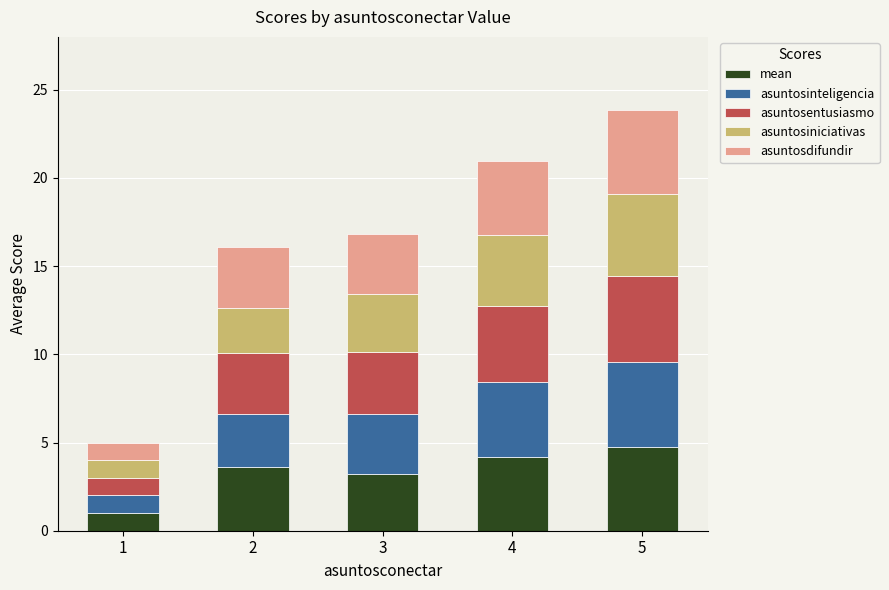

What are all the series names shown in the legend?

mean, asuntosinteligencia, asuntosentusiasmo, asuntosiniciativas, asuntosdifundir